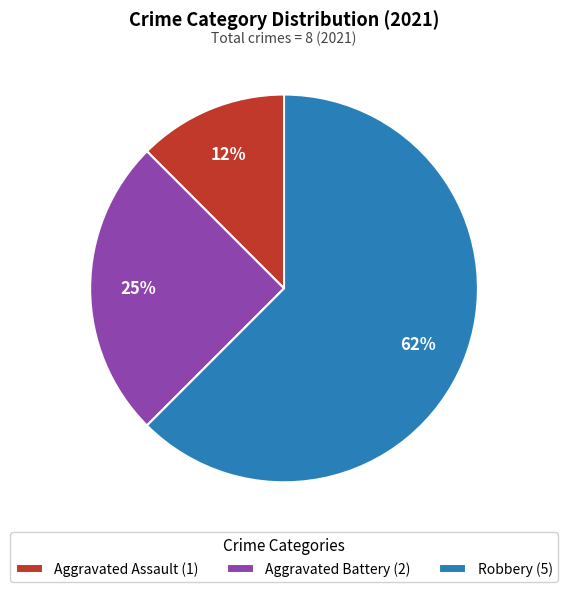

Is the sum of Aggravated Assault and Aggravated Battery greater than half?

No